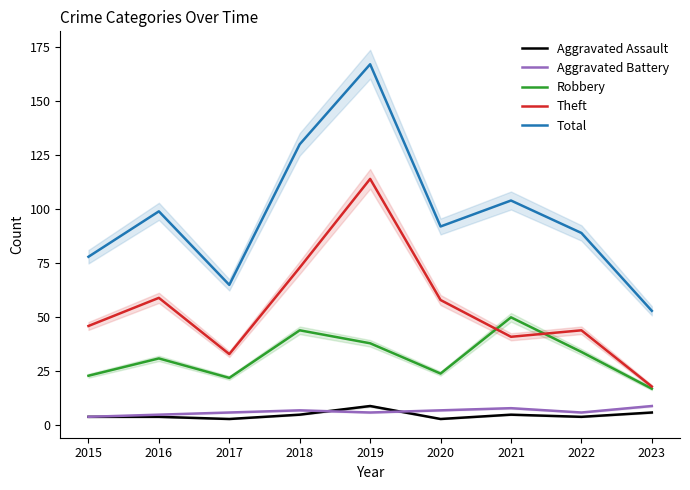

What is the minimum value for Robbery?

17